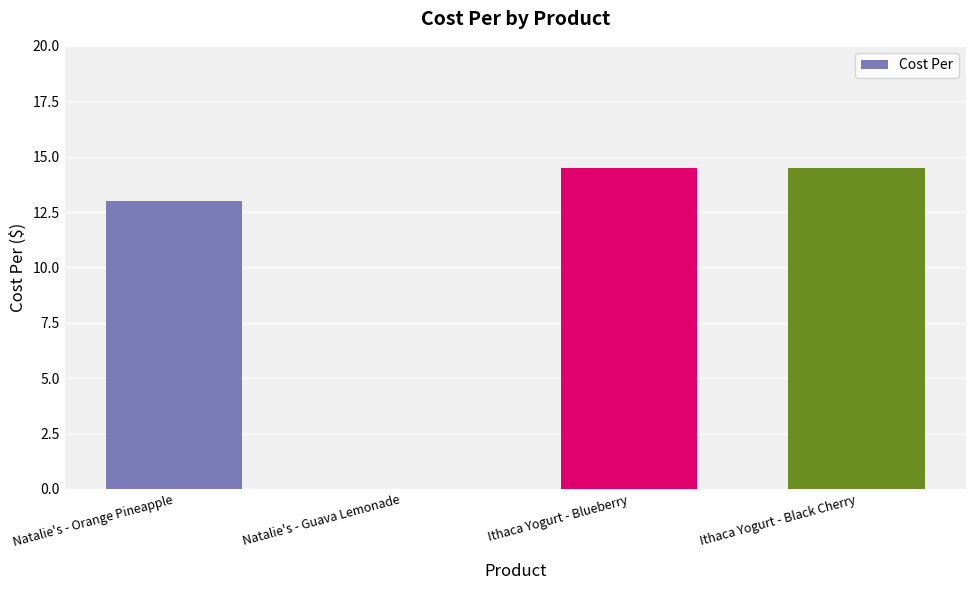

Approximately how many times larger is the value at Ithaca Yogurt - Black Cherry compared to Ithaca Yogurt - Blueberry?

1.0